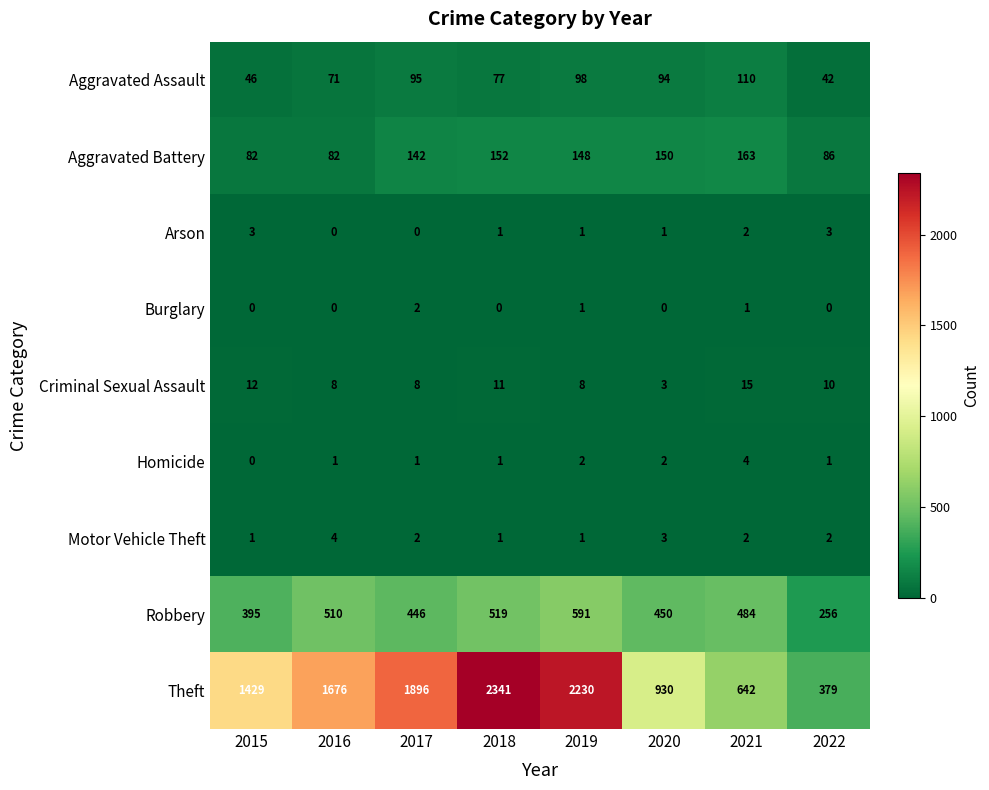

Read the Aggravated Assault value at 2017, to the nearest 5.

95